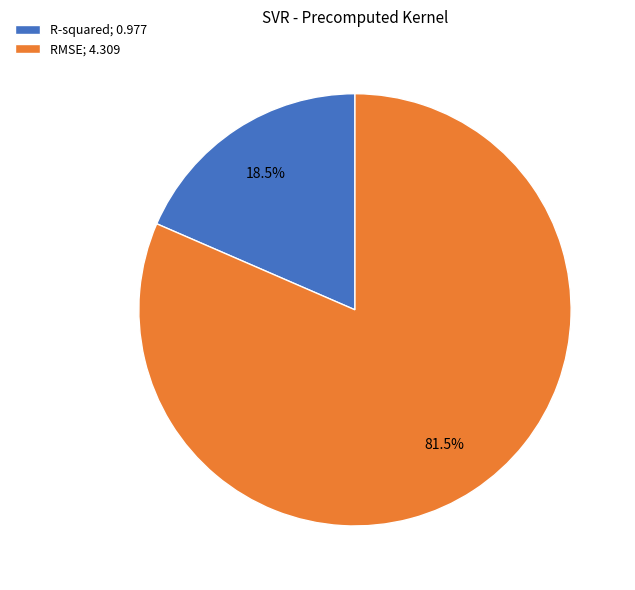

Rank the categories by value from lowest to highest.

R-squared, RMSE